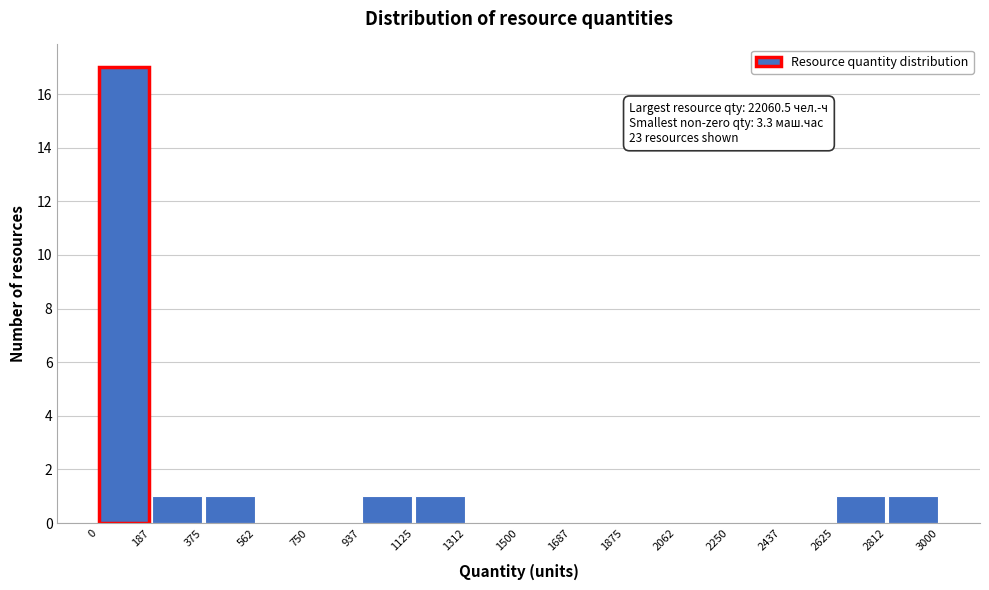

Which range on the x-axis has the tallest bar?

0 to 187